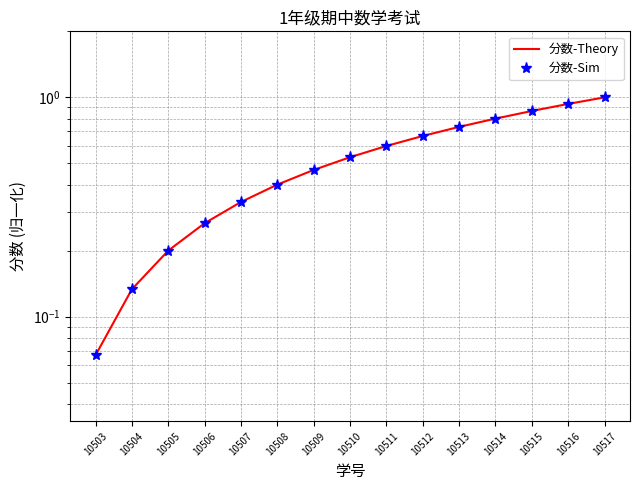

Which category has the highest value in the 分数-Sim series?

10517